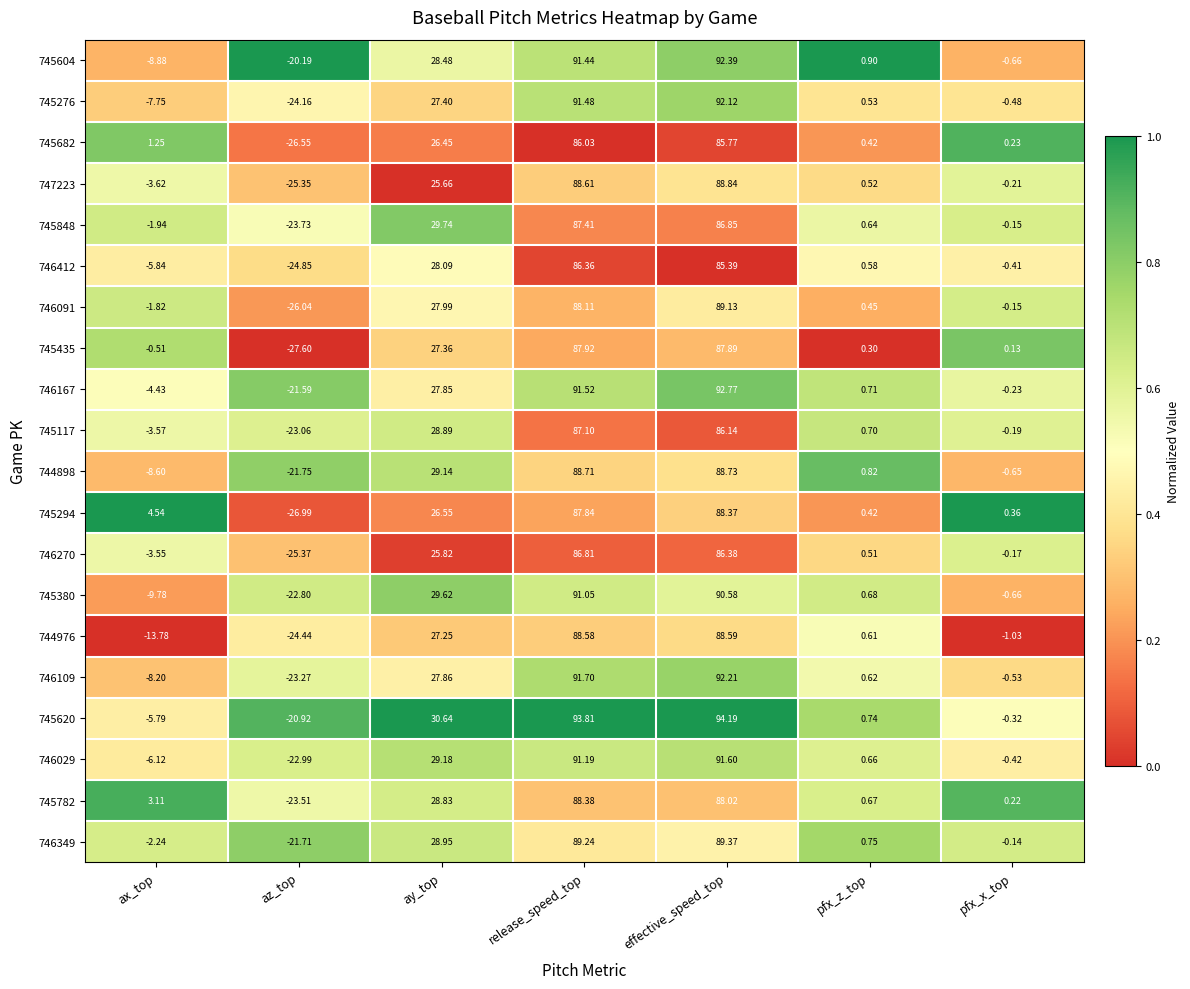

Rank the categories by 746167 value from highest to lowest.

effective_speed_top, release_speed_top, ay_top, pfx_z_top, pfx_x_top, ax_top, az_top